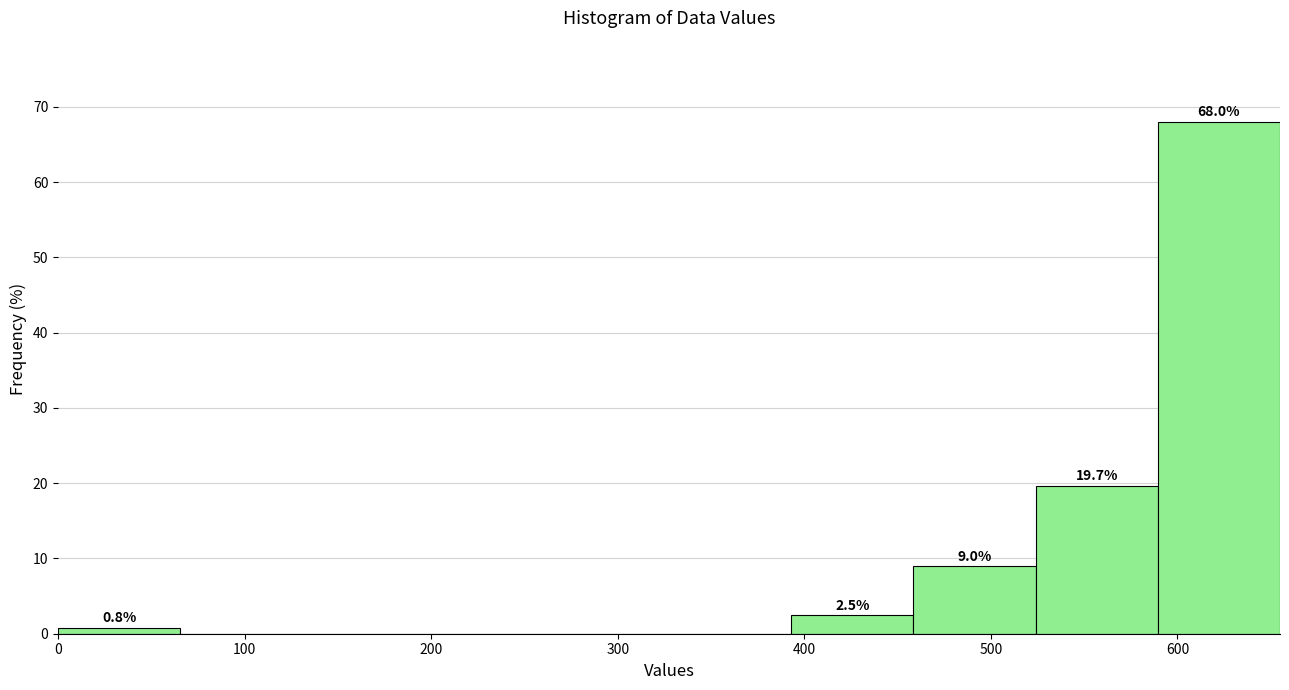

Which range on the x-axis has the tallest bar?

590 to 660